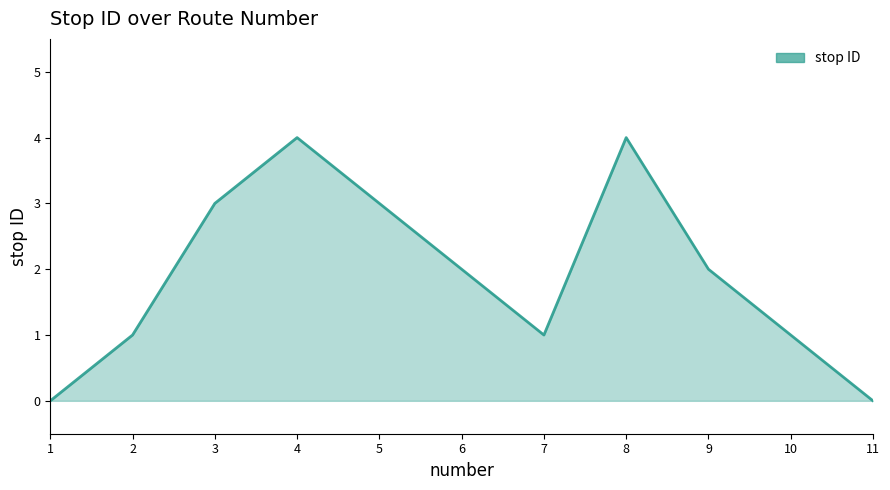

What is the ratio of the value at 3 to the value at 5?

1.0